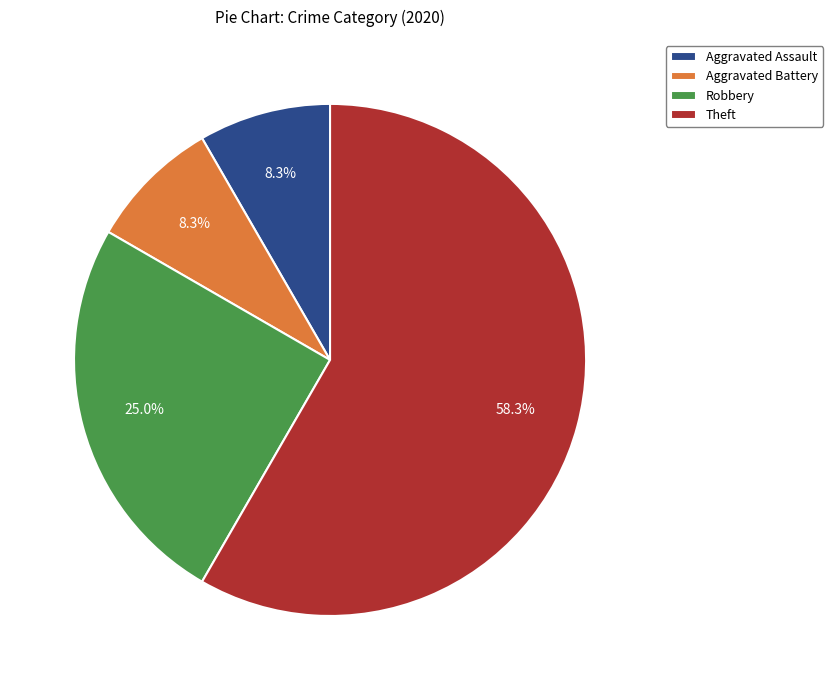

Is there any slice that represents more than half of the pie?

Yes